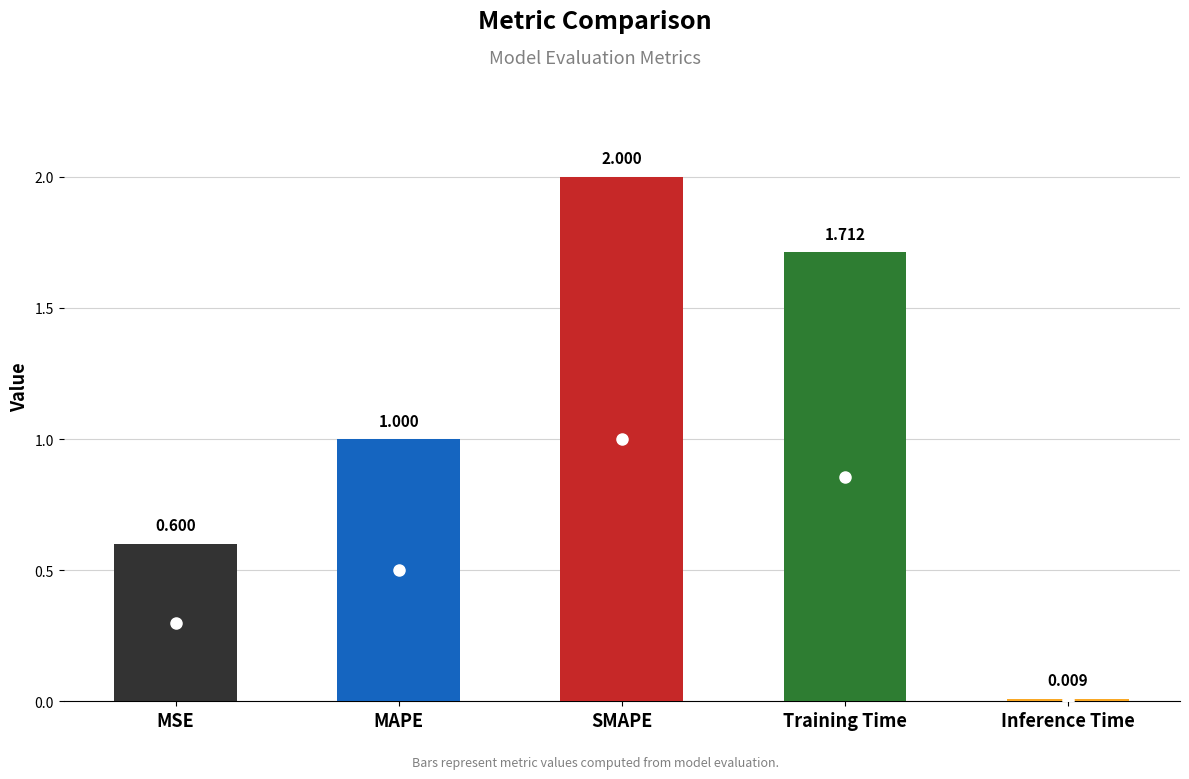

What is the greatest value displayed?

2.0